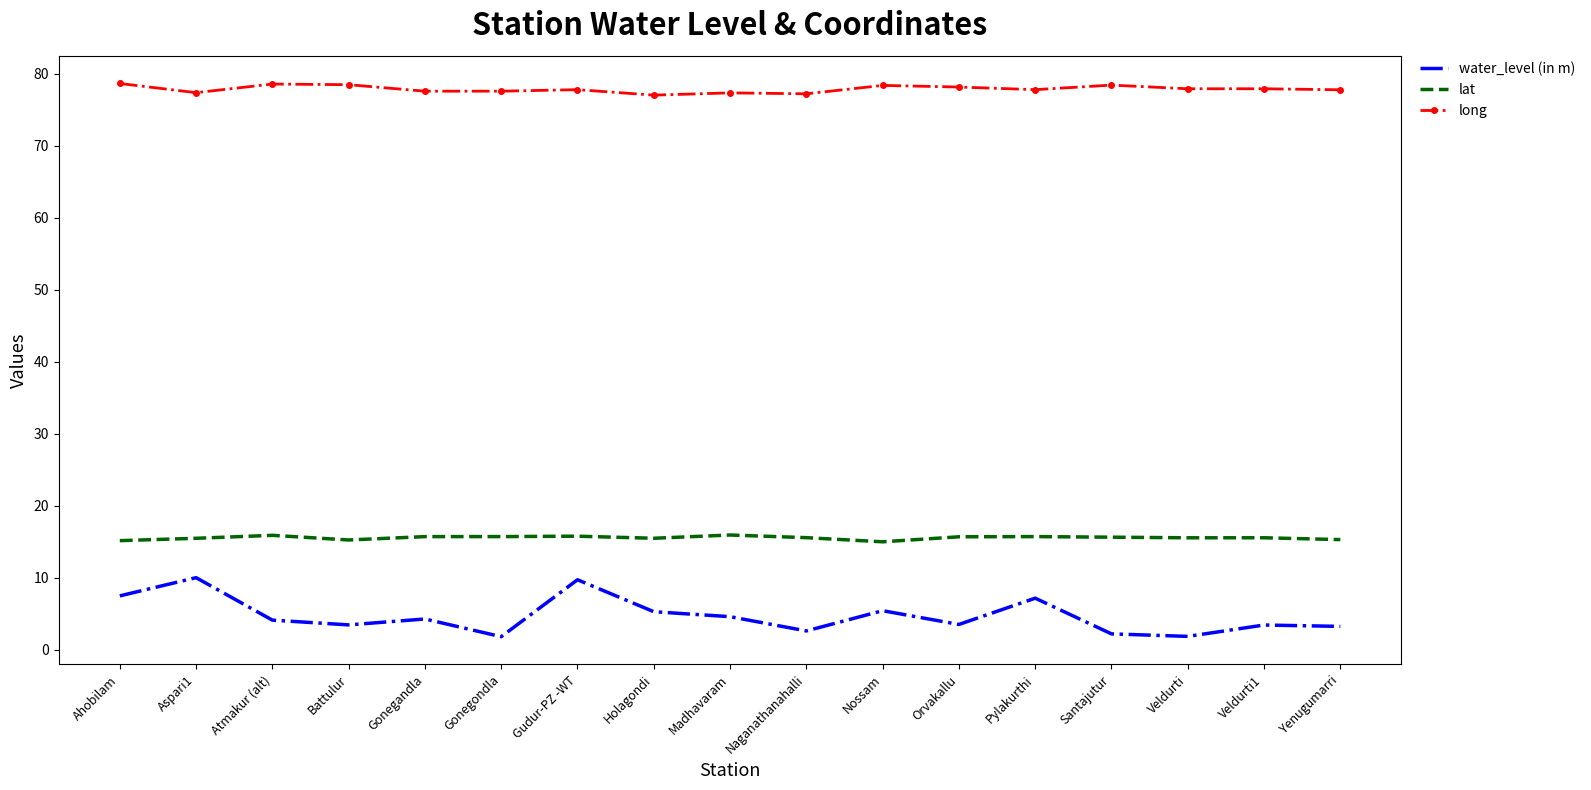

What is the difference between the highest and lowest values at Nossam?

73.0